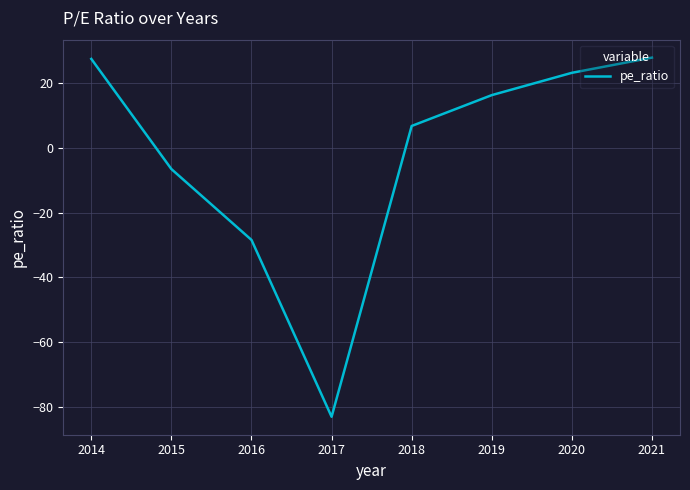

How many interior local valleys (lower than both neighbors) does the data have?

1